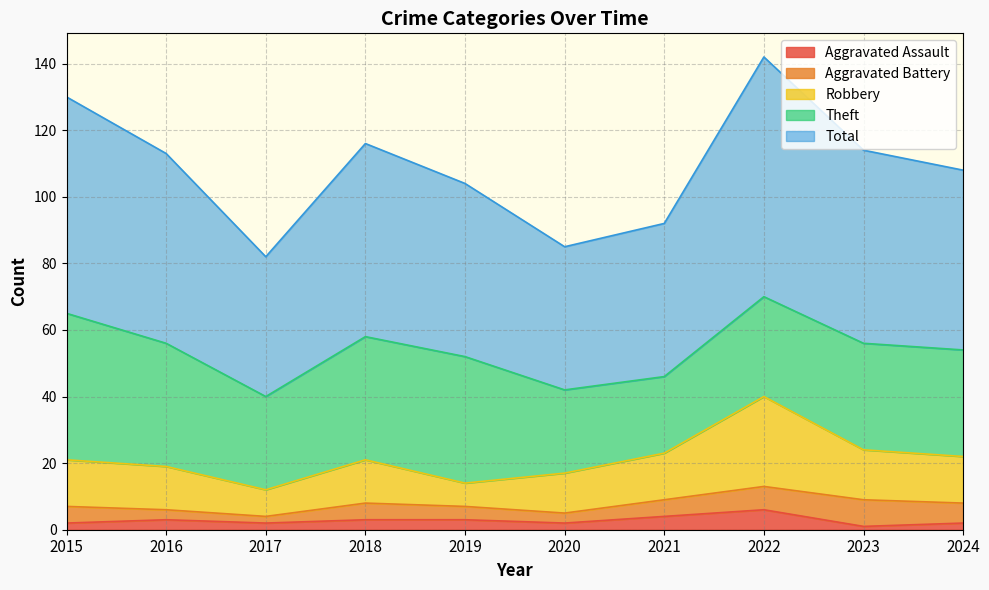

At which category does Total reach its first local valley?

2017